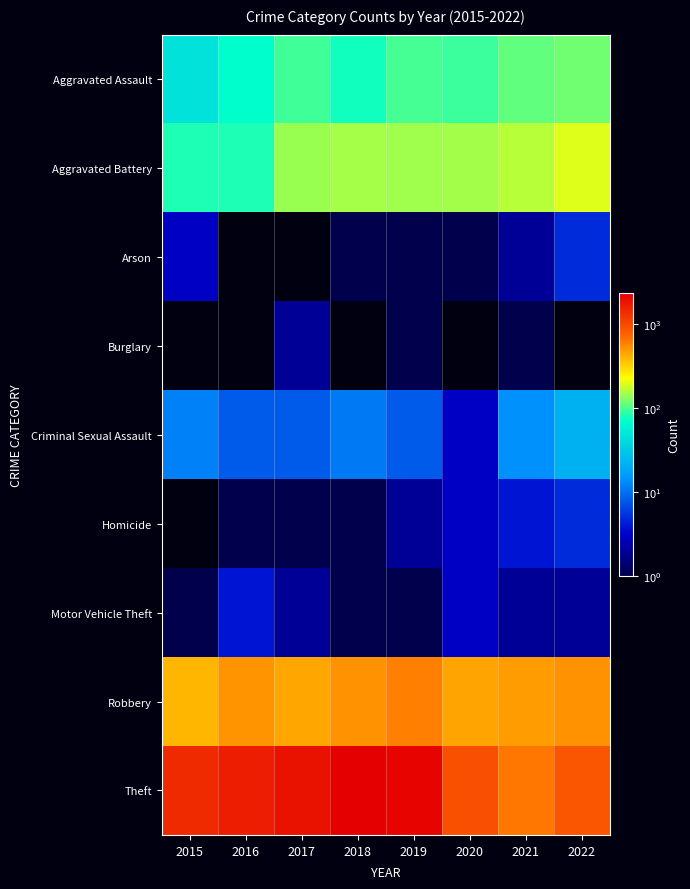

At which category is the sum across all series the highest?

2018